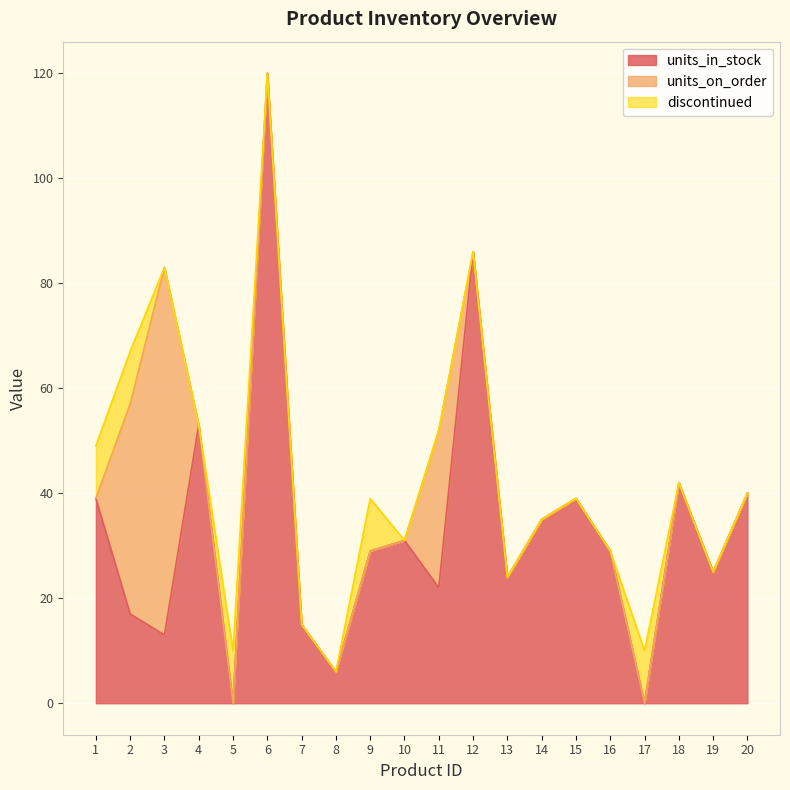

What is the difference between the highest and lowest values at 15?

39